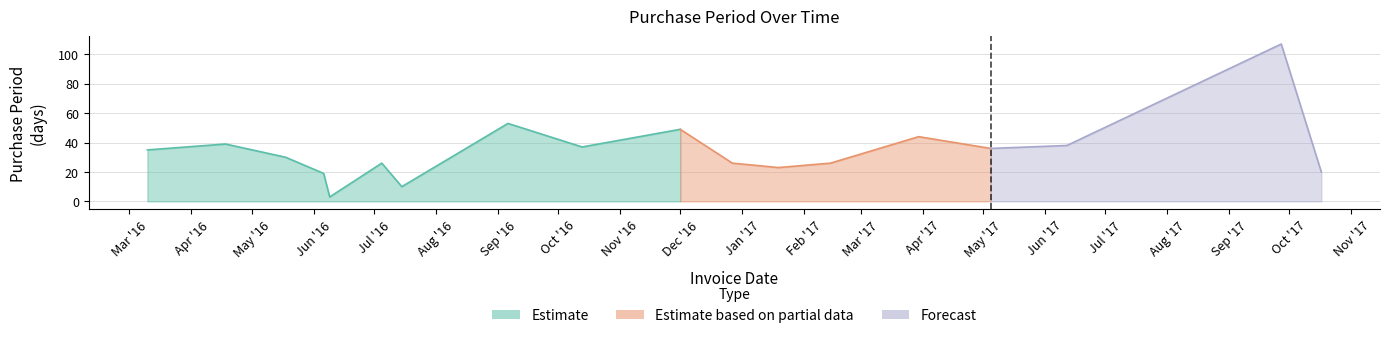

At which category does the chart reach its peak across all series?

2017-09-27